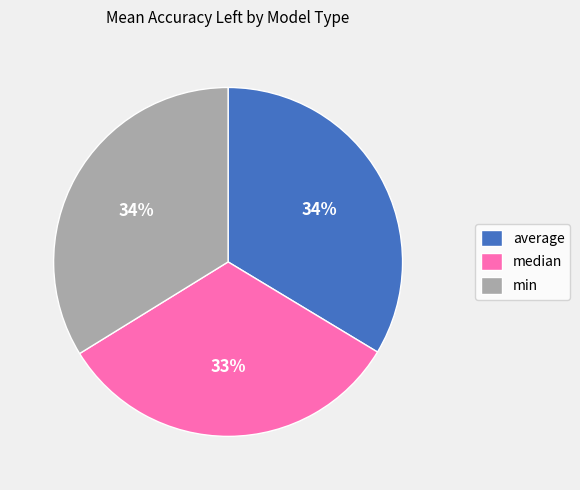

To the nearest percent, what is the average slice percentage?

33%